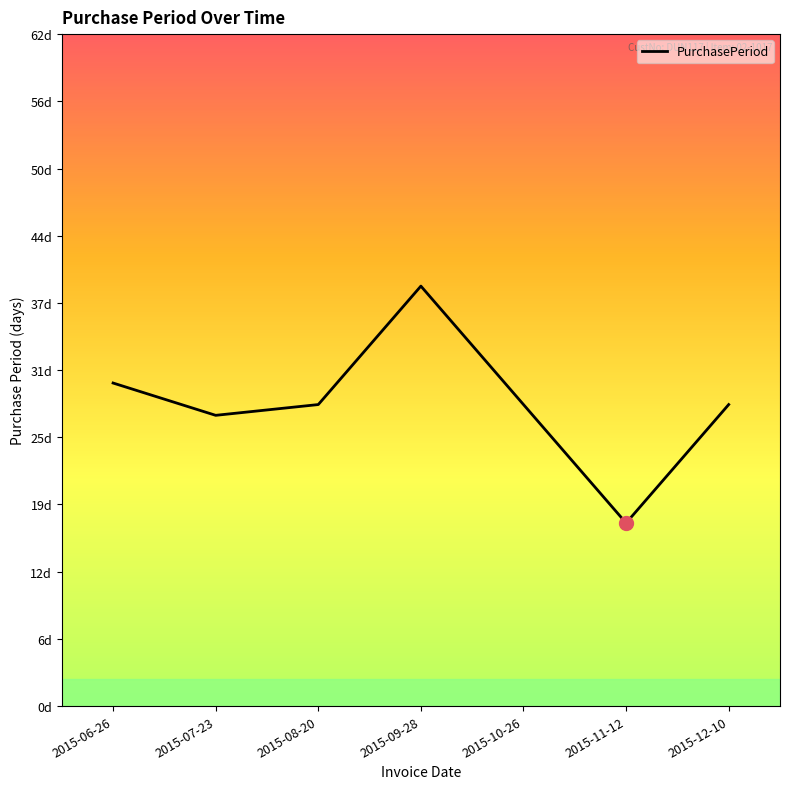

Does the chart display data point markers on the line(s)?

No